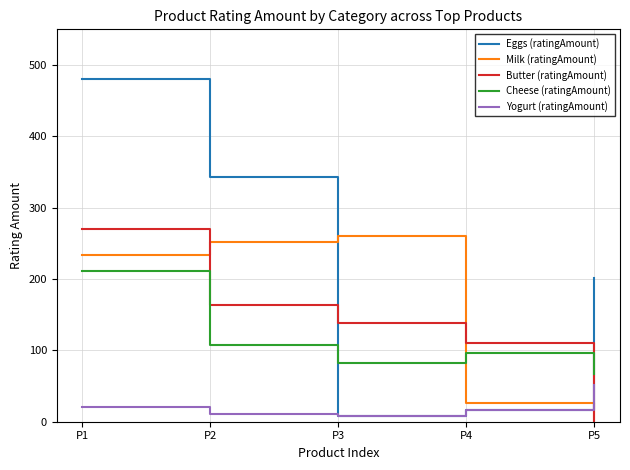

How many lines are shown in the chart?

5